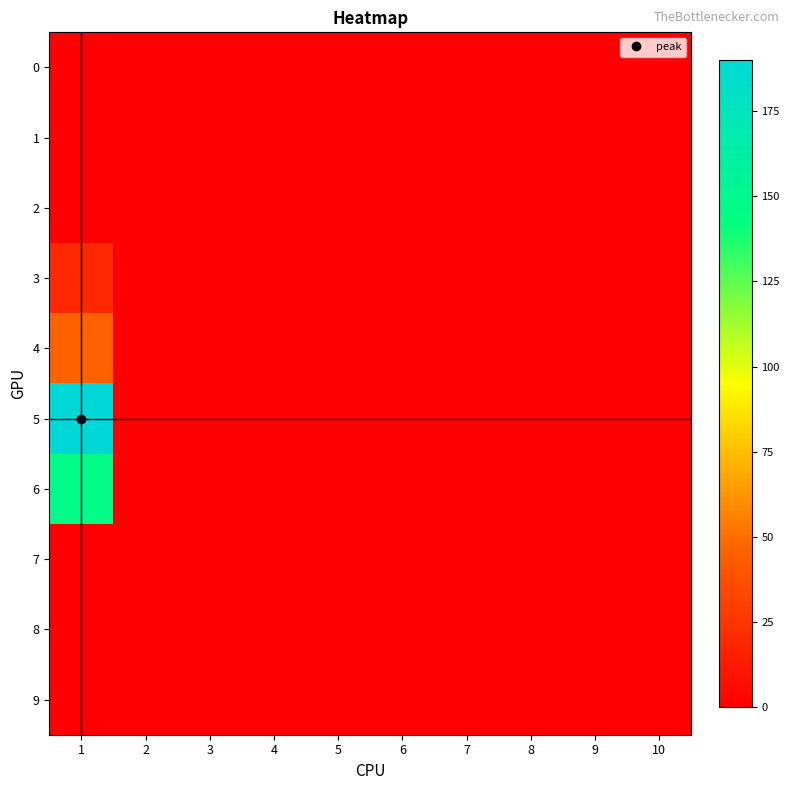

Which label corresponds to the largest value in the chart?

1